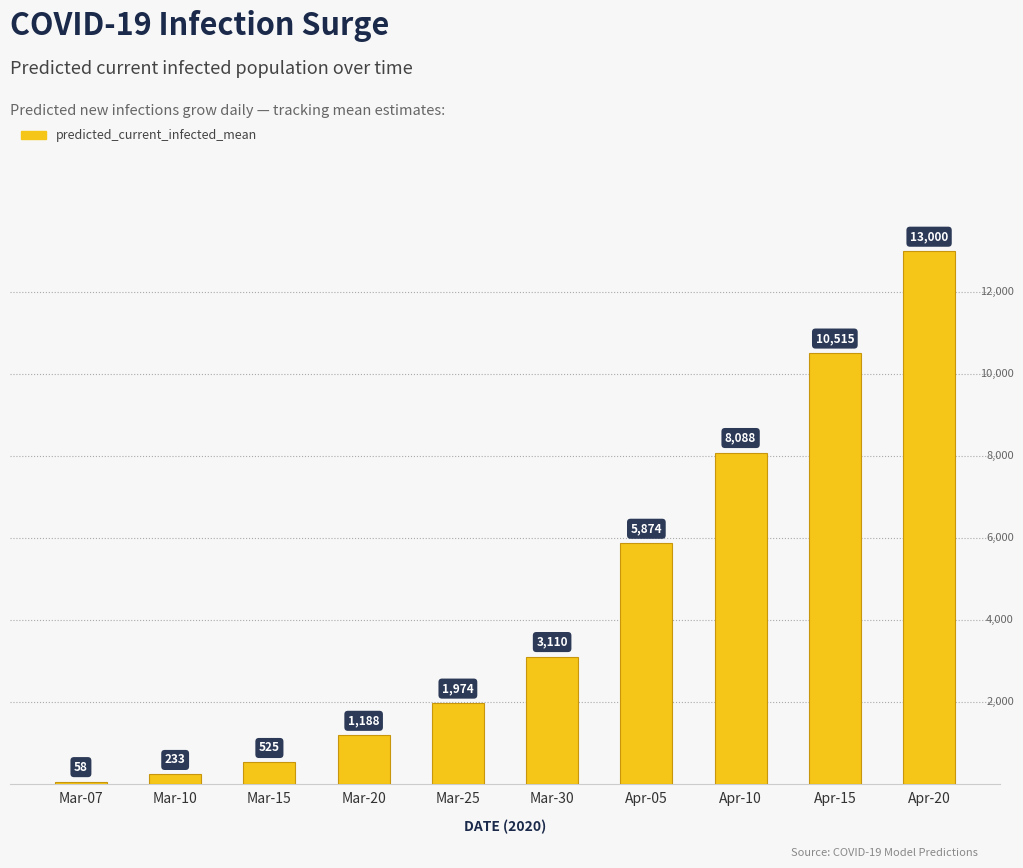

What is the difference between the maximum and minimum values?

12942